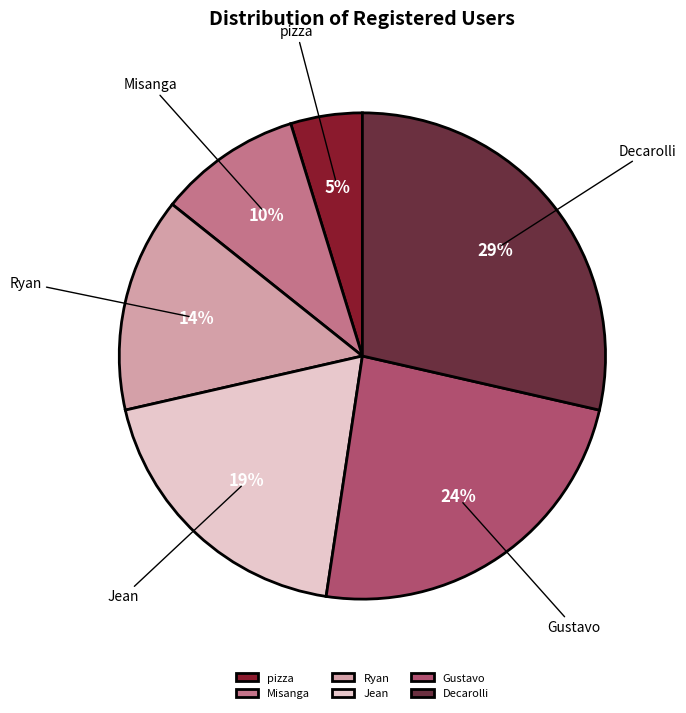

How many slices are in this pie chart?

6